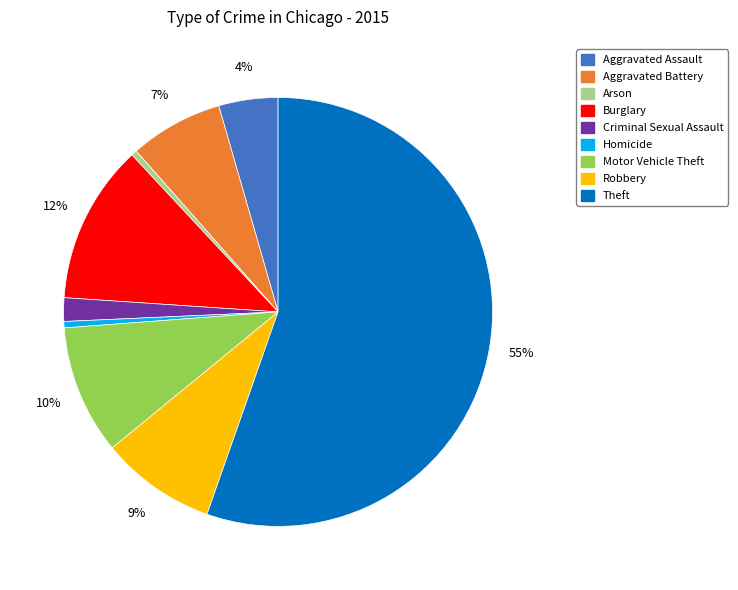

What percentage is the Burglary slice, to the nearest percent?

12%